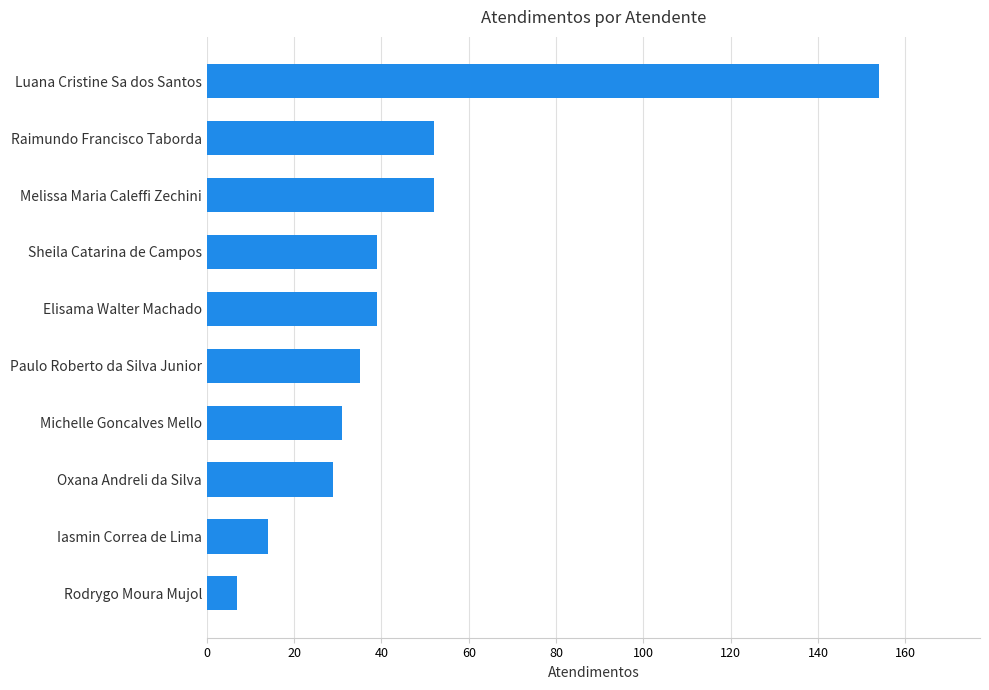

Between Elisama Walter Machado and Paulo Roberto da Silva Junior, which is larger?

Elisama Walter Machado